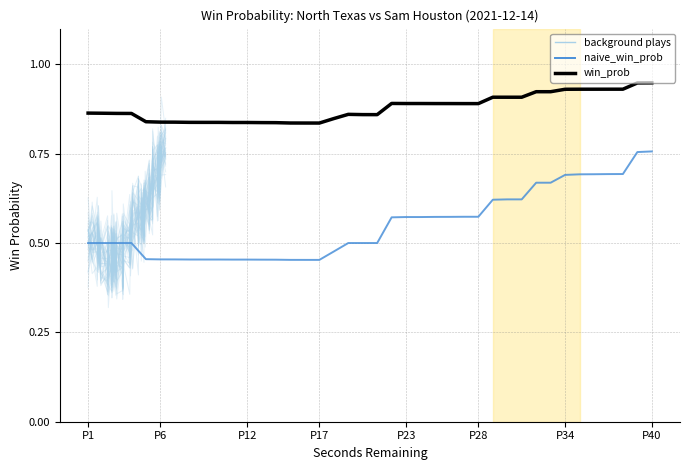

True or false: naive_win_prob and win_prob cross at least once.

False